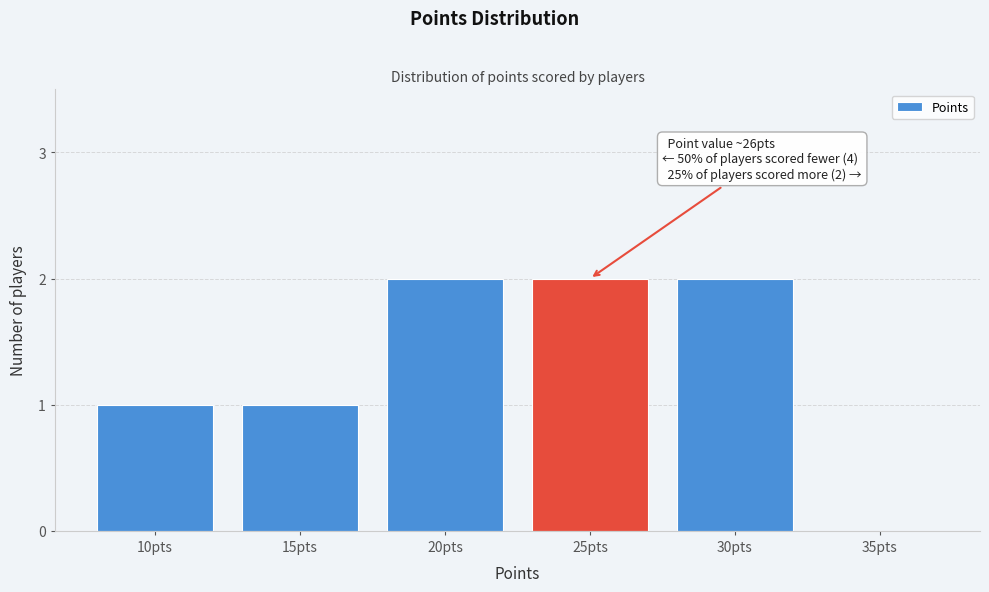

Reading right to left, list all the values displayed in this chart.

35pts=0	30pts=2	25pts=2	20pts=2	15pts=1	10pts=1